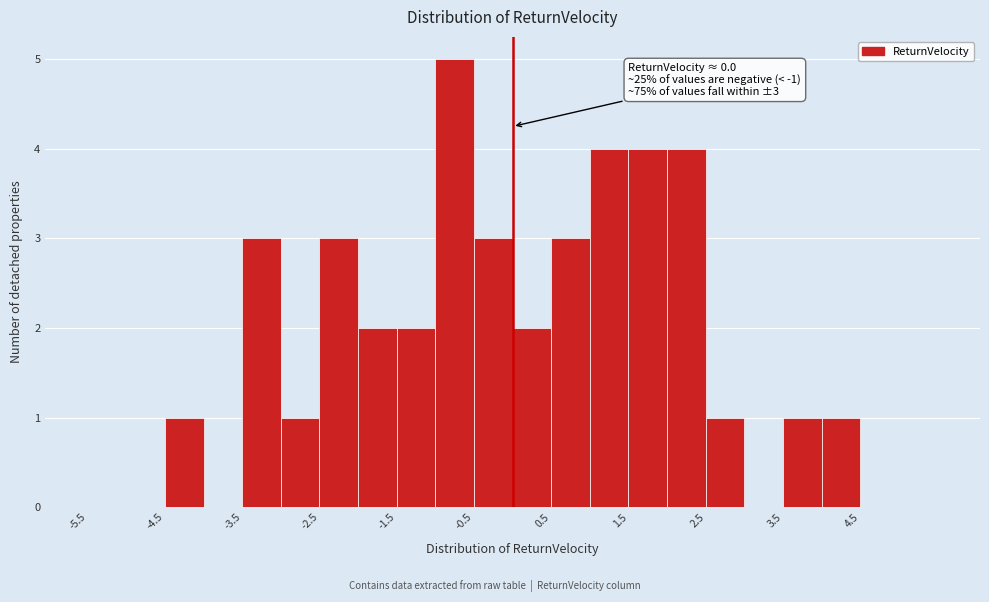

Over which range of the x-axis is the bar tallest?

-1.0 to -0.5